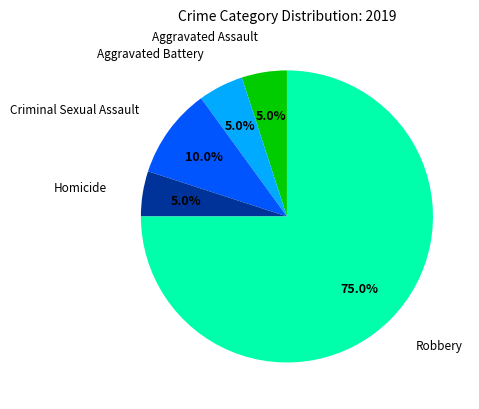

What portion of the pie excludes Aggravated Battery?

95.0%